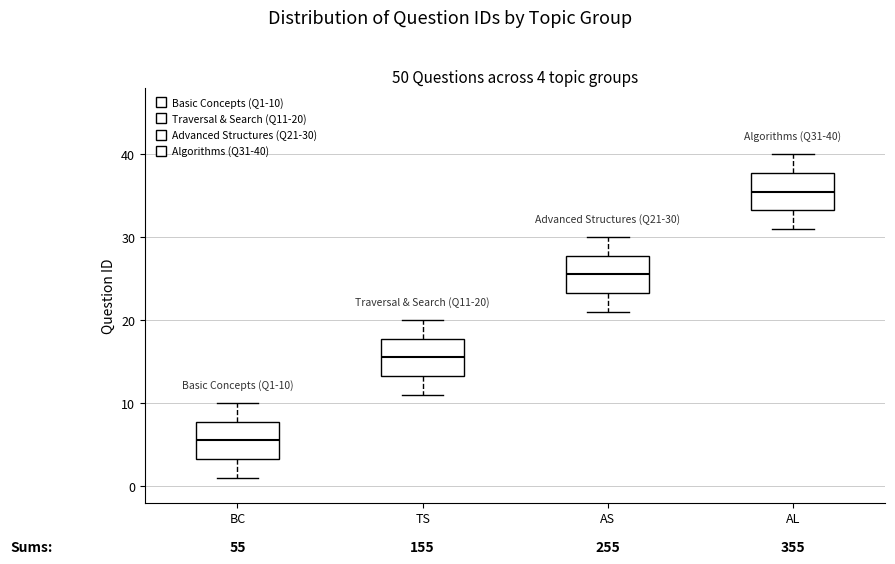

Which box has the lowest median line?

BC